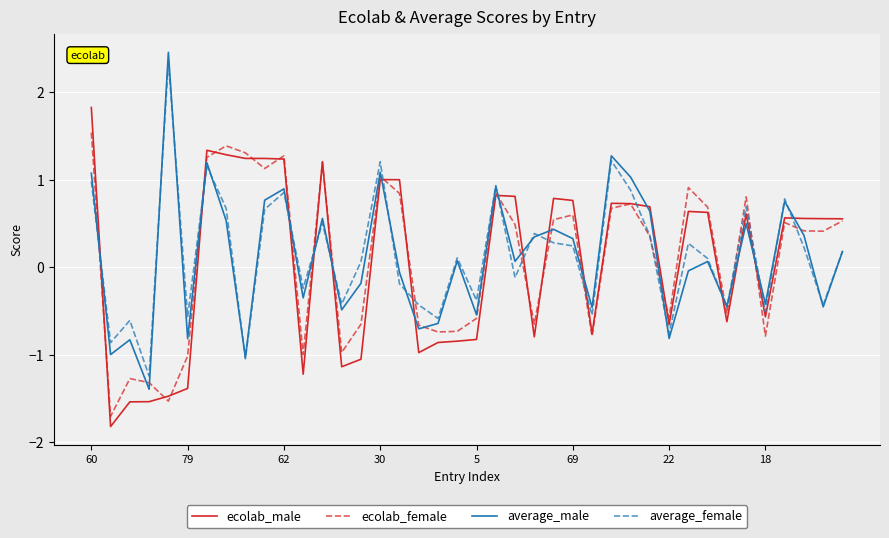

Which series has the largest range (max minus min)?

average_male